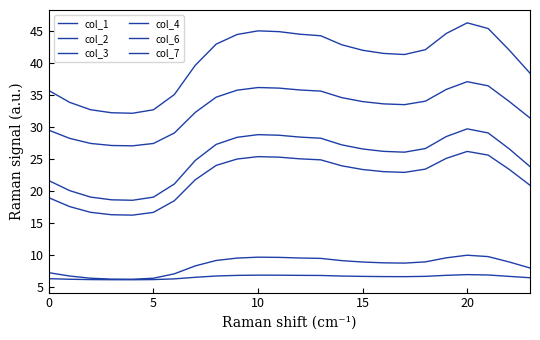

What is the difference between the maximum and second lowest values in the col_1 series?

11.1